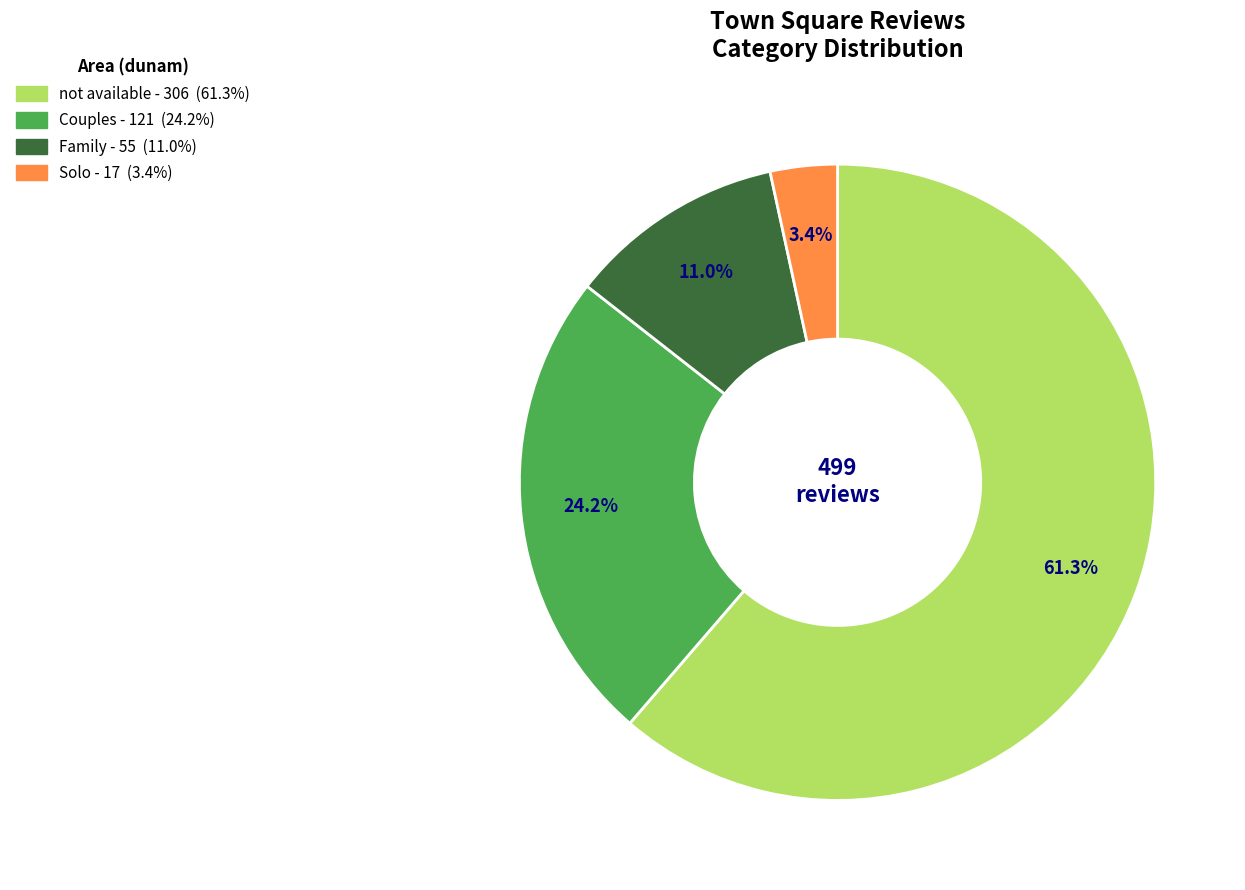

What portion of the pie excludes Solo?

96.6%